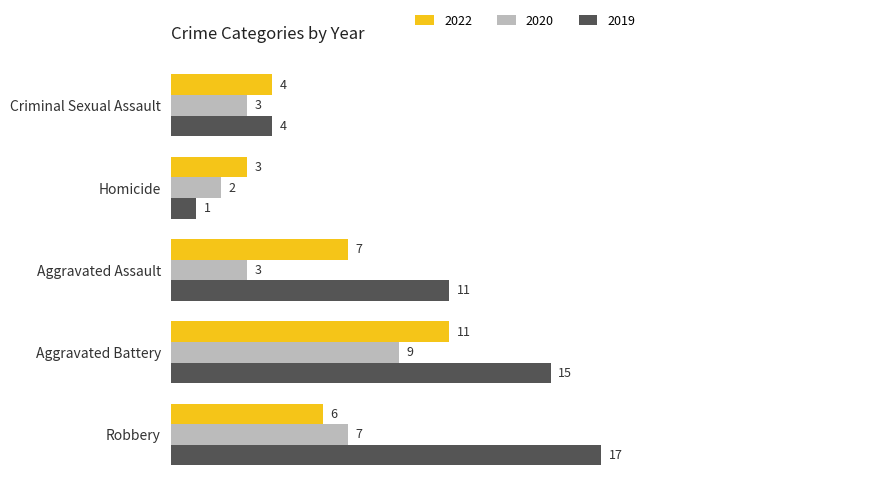

True or false: 2019 has a value of 20 at Aggravated Battery.

False